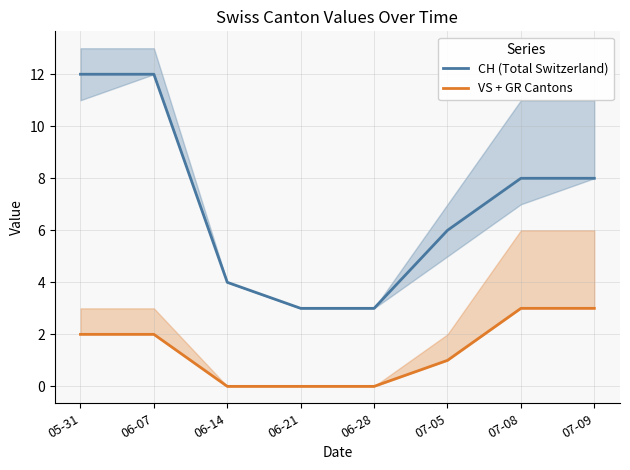

True or false: CH (Total Switzerland) and VS + GR Cantons intersect in this chart.

False